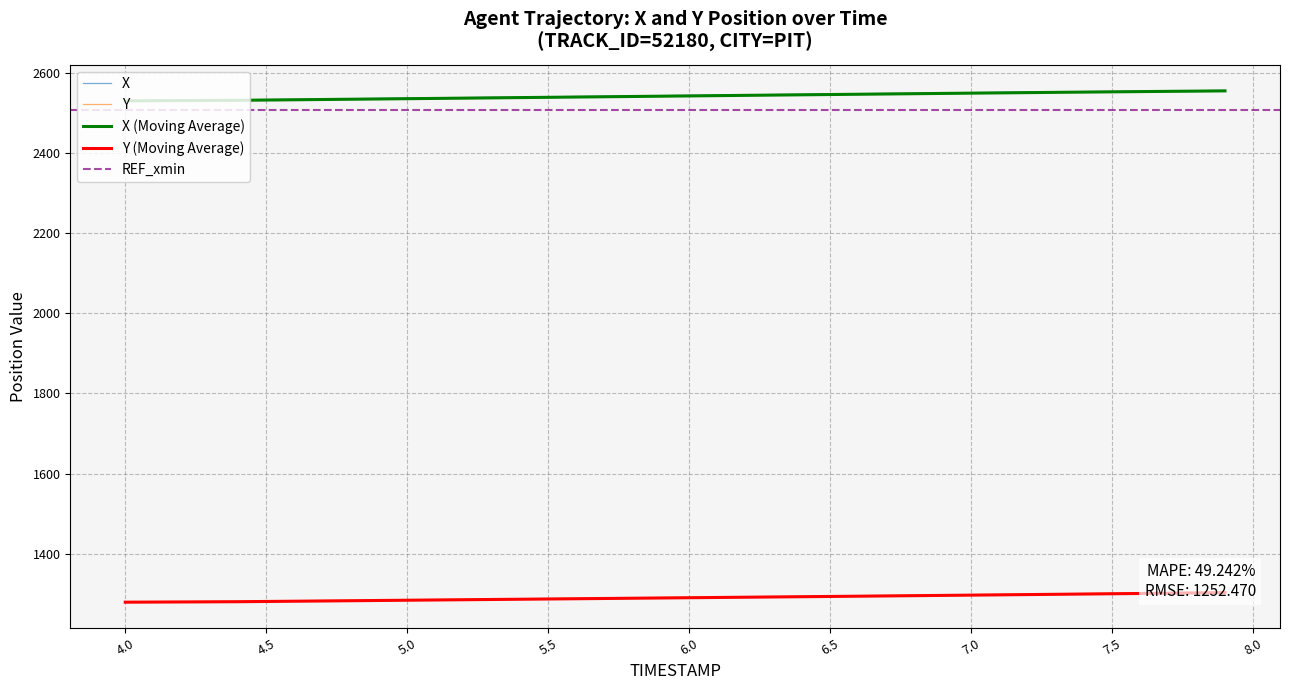

Does the chart display data point markers on the line(s)?

No